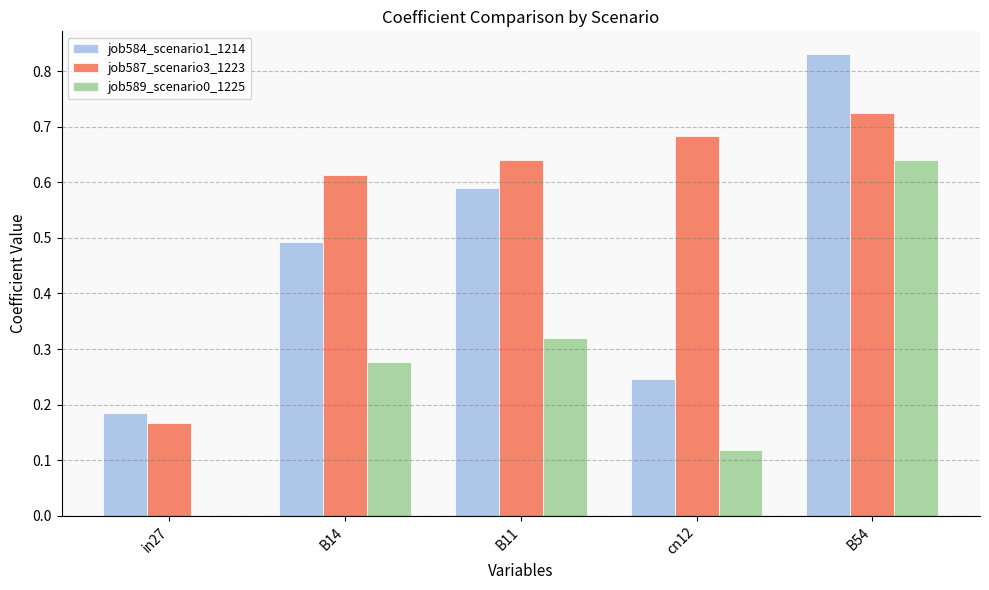

Which series has the widest spread of values?

job584_scenario1_1214